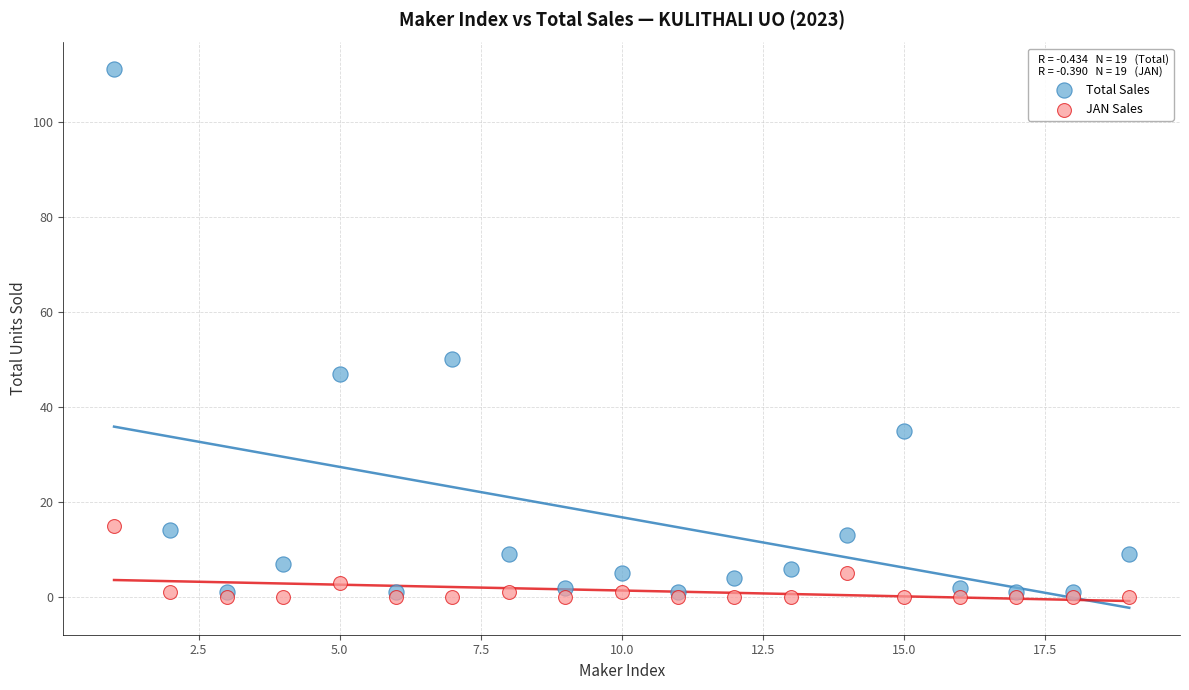

Which series has the largest Y range (max minus min)?

Total Sales